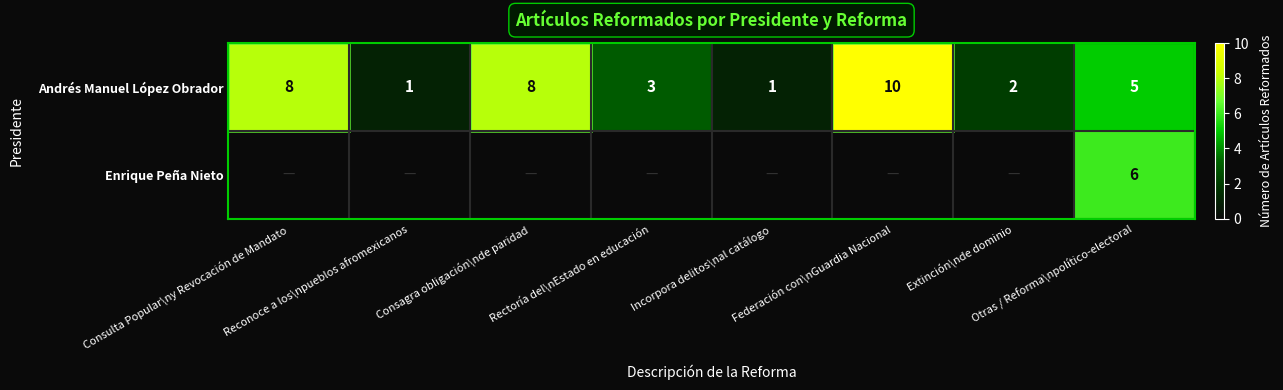

What is the difference between the maximum and second lowest values in the Andrés Manuel López Obrador series?

9